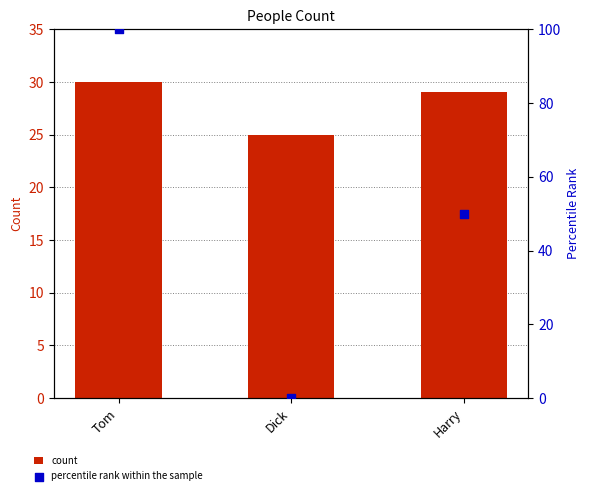

At how many categories does at least one series exceed 74?

1